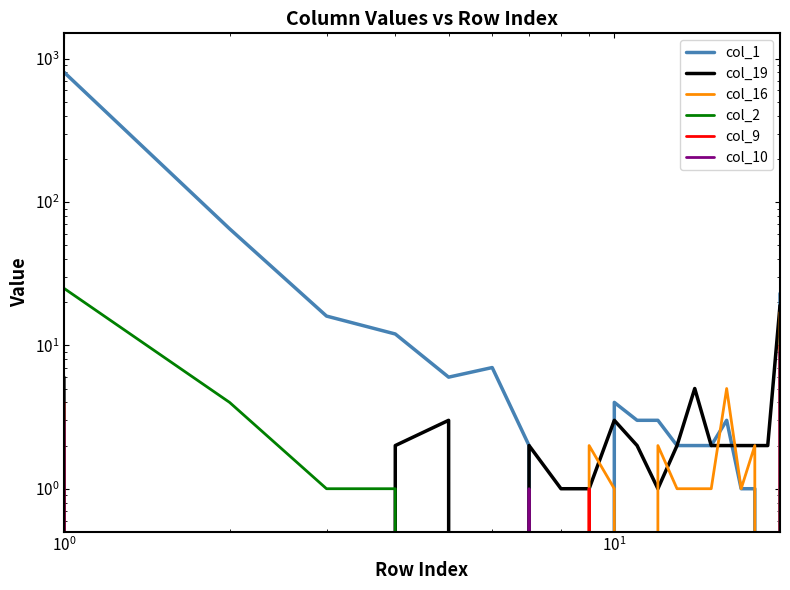

How many lines are shown in the chart?

6